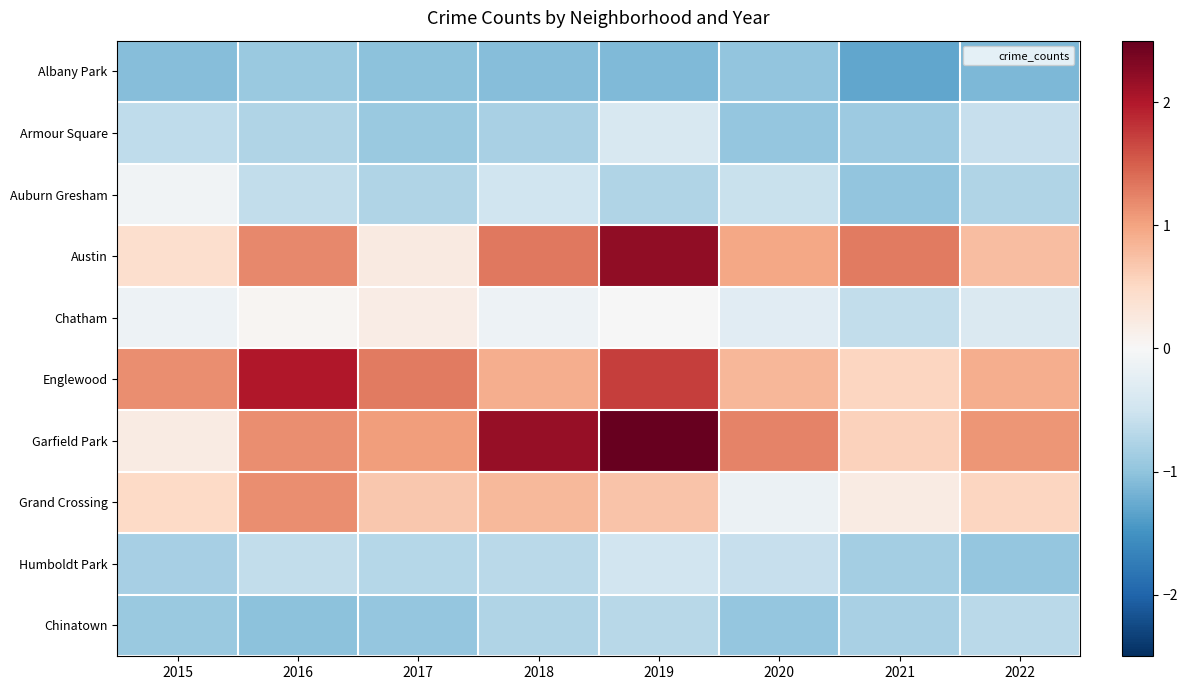

At how many categories does at least one series exceed 0?

8